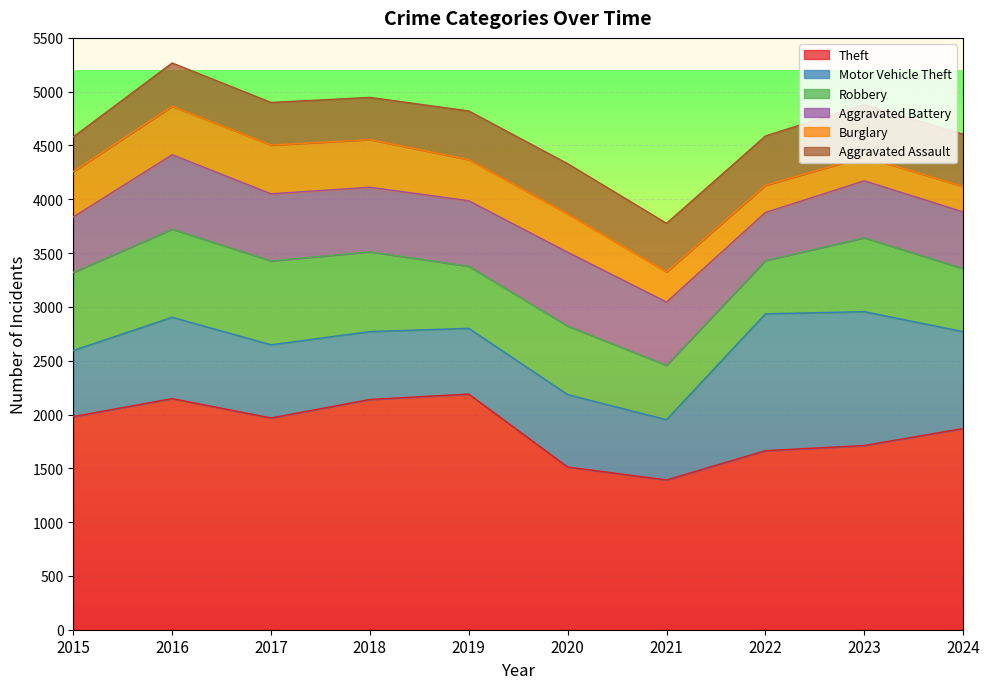

What is the lowest value of the Robbery series?

495